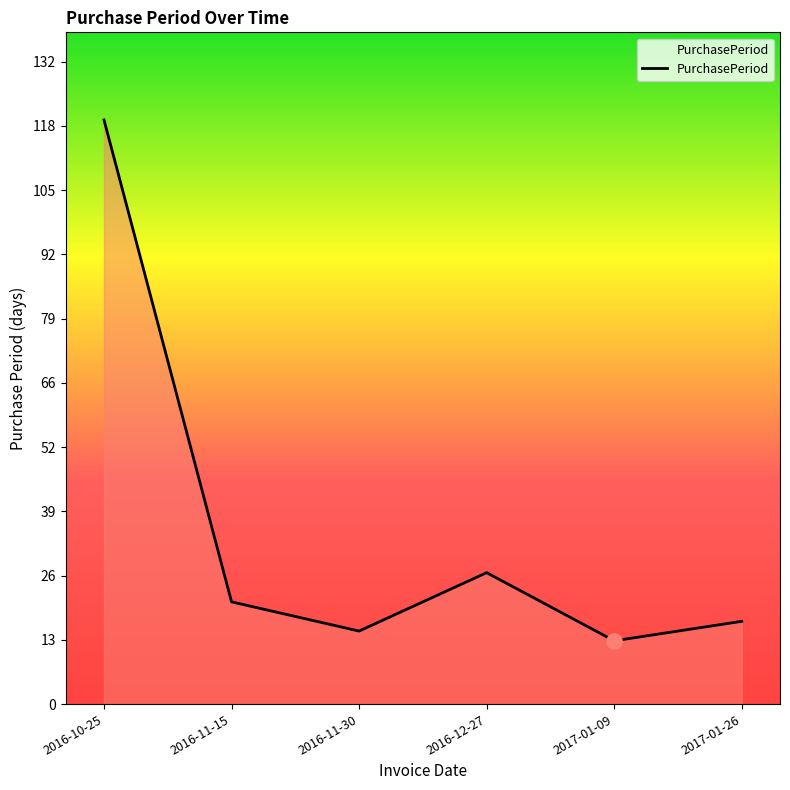

Which has a higher value, 2017-01-09 or 2016-12-27?

2016-12-27